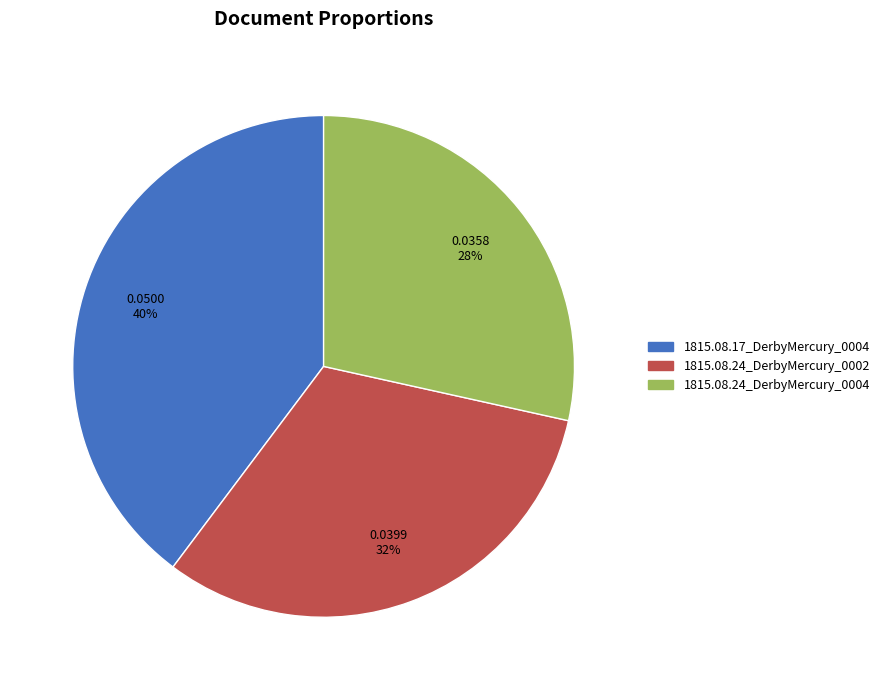

Which category has the smallest portion of the pie?

1815.08.24_DerbyMercury_0004